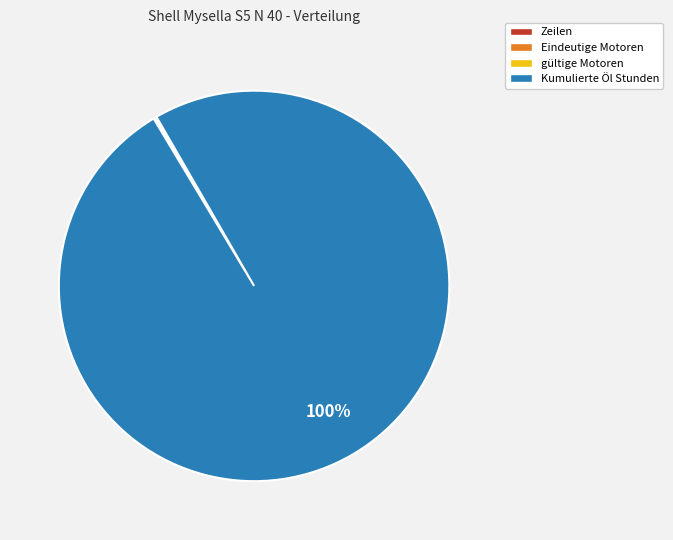

Does any single category account for the majority?

Yes